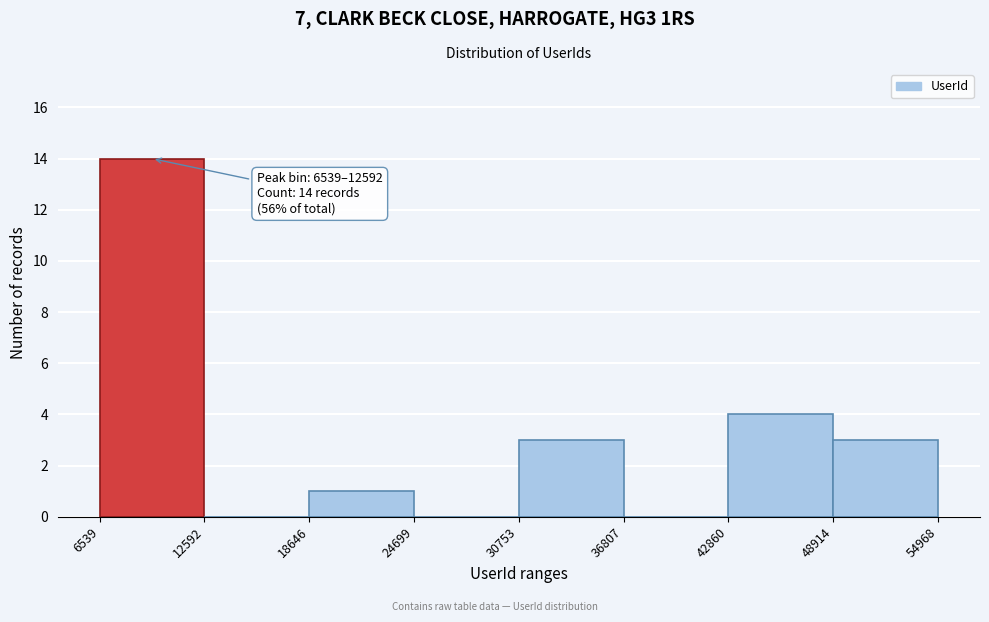

Over which range of the x-axis is the bar tallest?

6539 to 12592